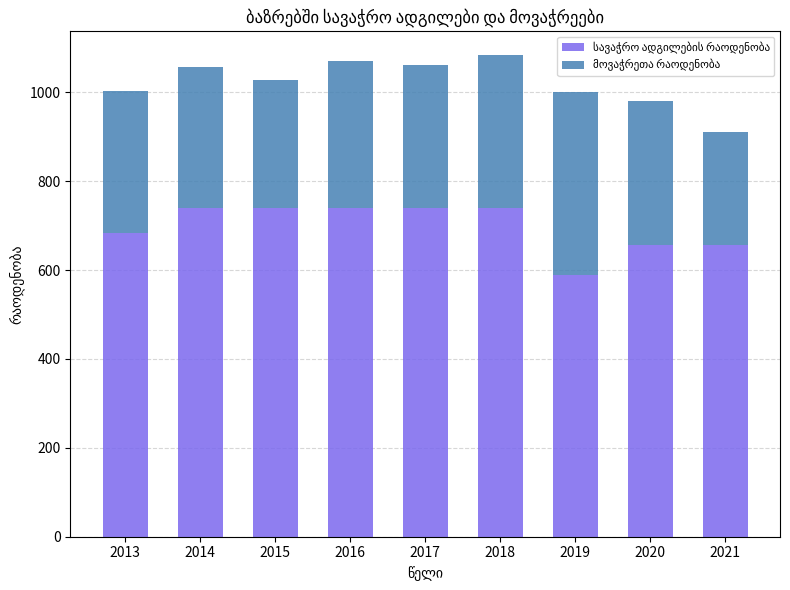

List the labels in order of მოვაჭრეთა რაოდენობა value, largest first.

2019, 2018, 2016, 2020, 2017, 2013, 2014, 2015, 2021